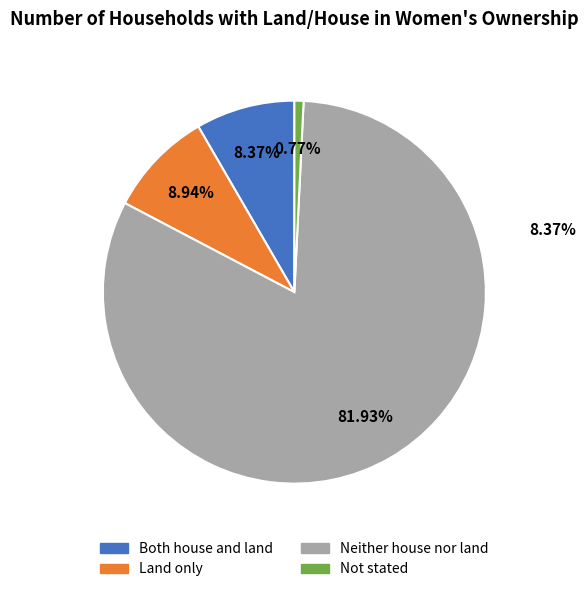

Rank the categories by value from lowest to highest.

Not stated, Both house and land, Land only, Neither house nor land